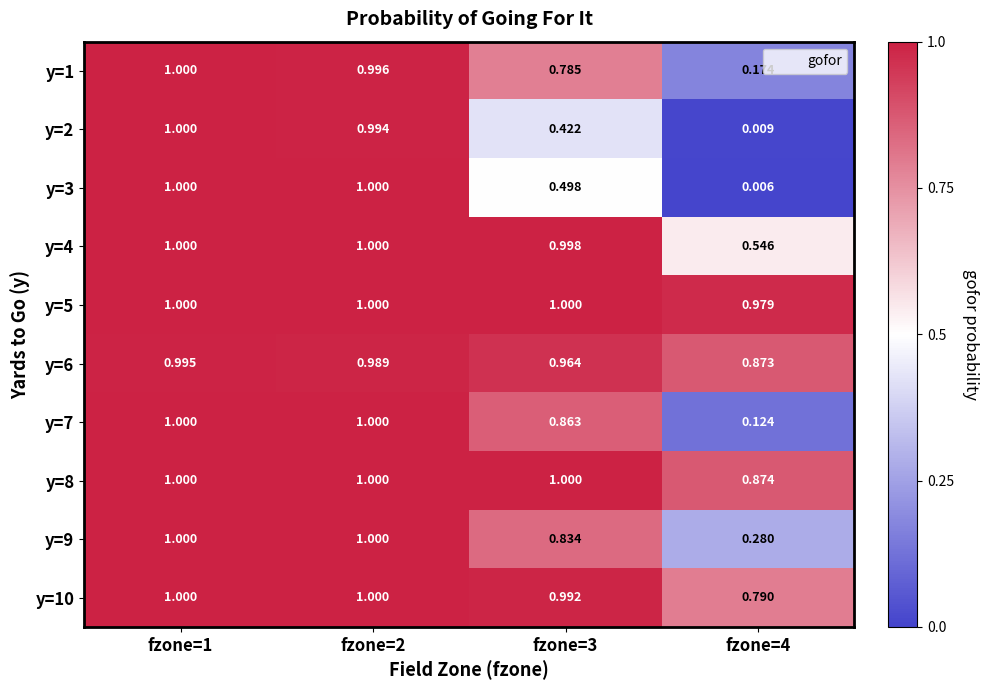

Is the value of y=2 at fzone=2 greater than the value of y=9 at fzone=1?

No